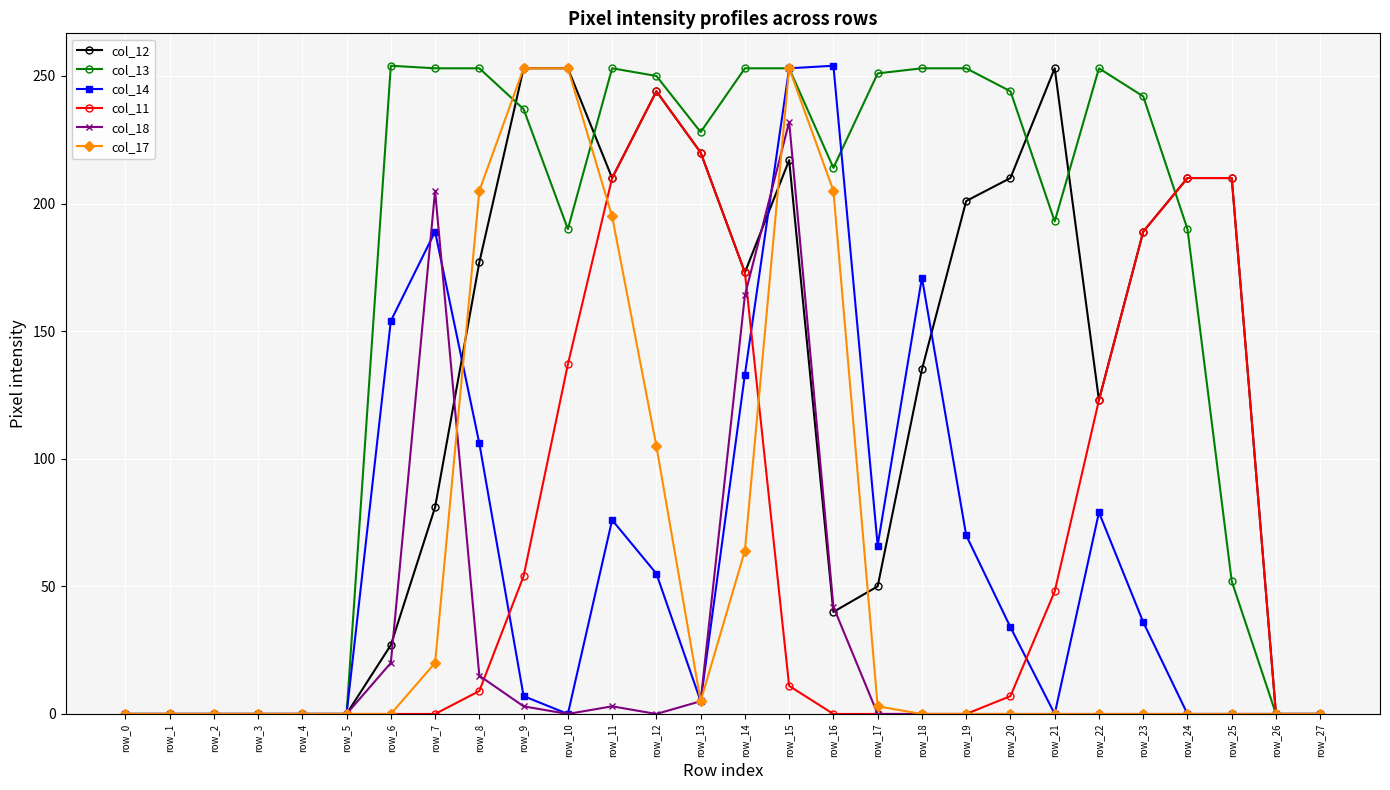

What is the difference between the highest and lowest values at row_15?

242